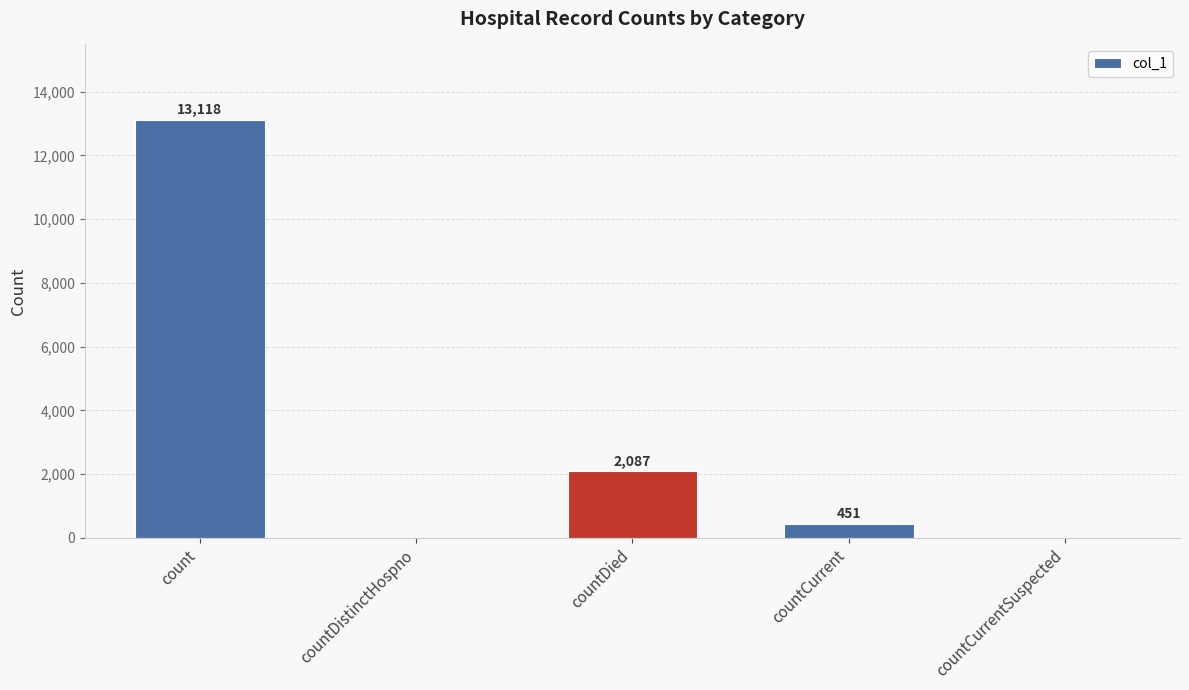

Reading left to right, transcribe all the data shown in this chart.

13118	0	2087	451	0